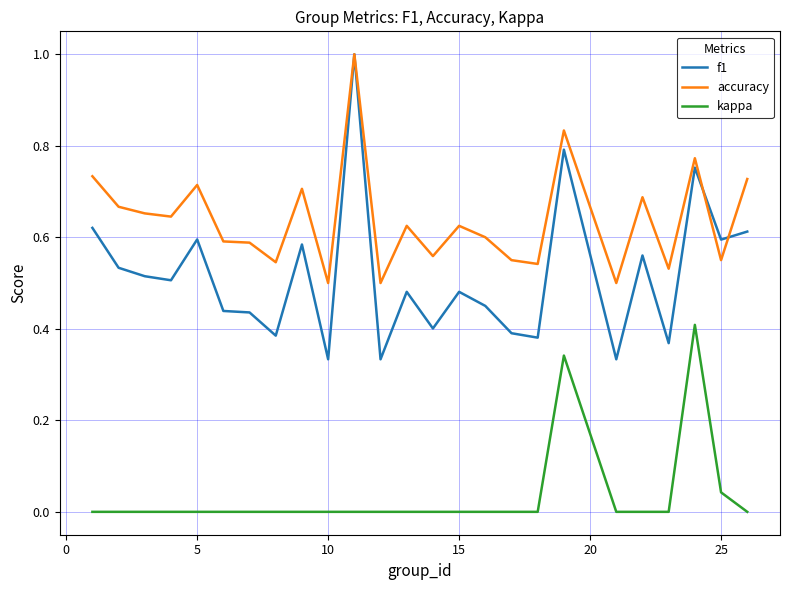

Which series has the largest total across all categories?

accuracy